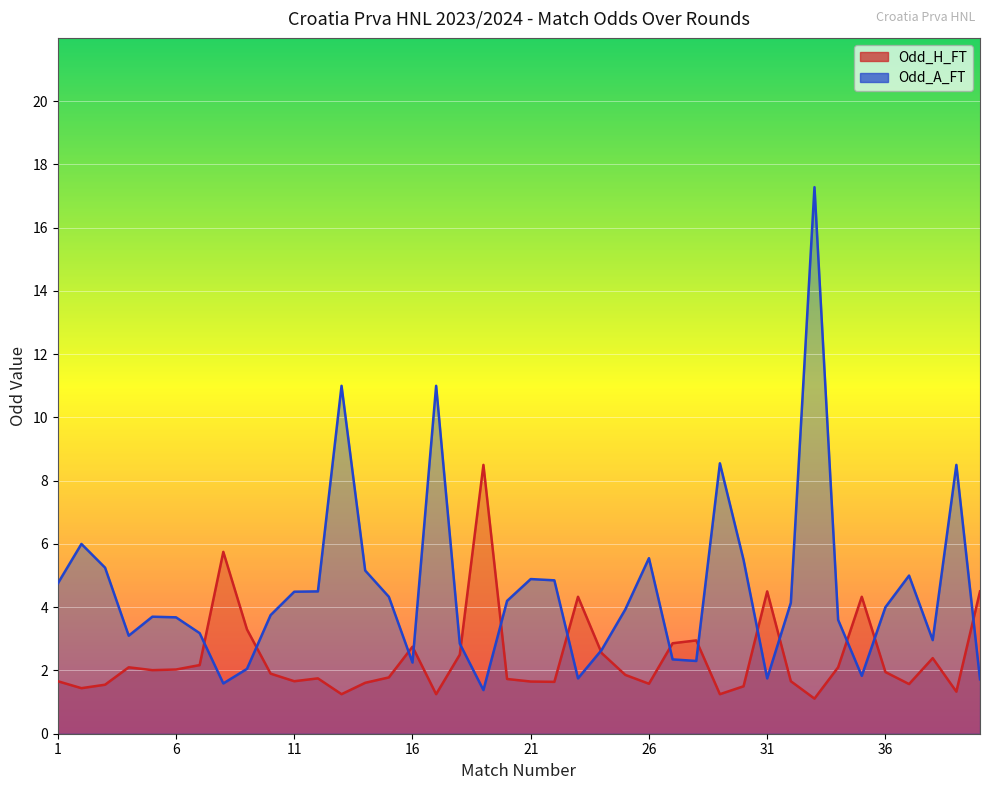

What are all the series names shown in the legend?

Odd_H_FT, Odd_A_FT